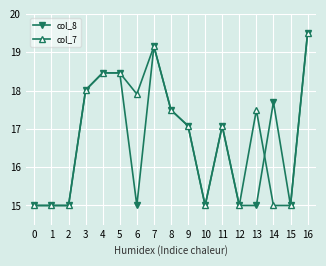

What is the sum of the col_7 values at 4 and 1?

33.5